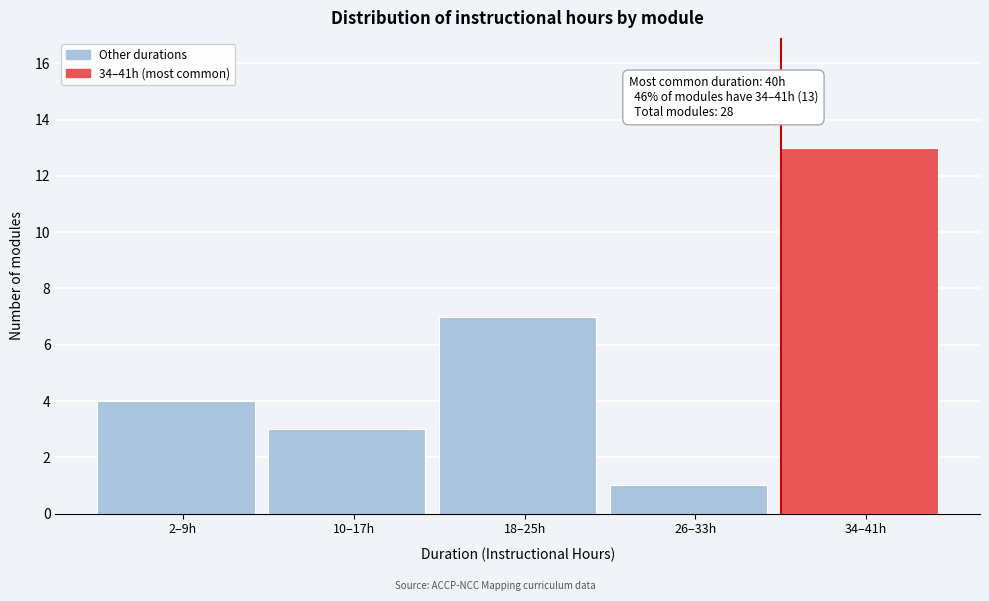

Reading right to left, transcribe all the data shown in this chart.

34–41h=13	26–33h=1	18–25h=7	10–17h=3	2–9h=4